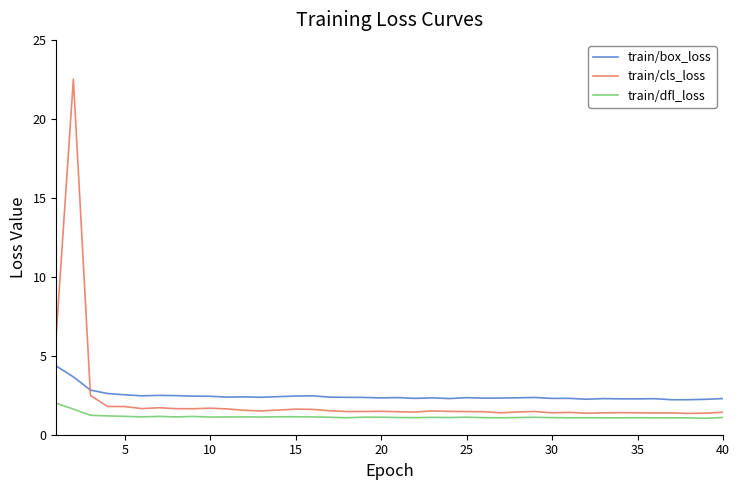

What is the maximum value for train/box_loss?

4.3